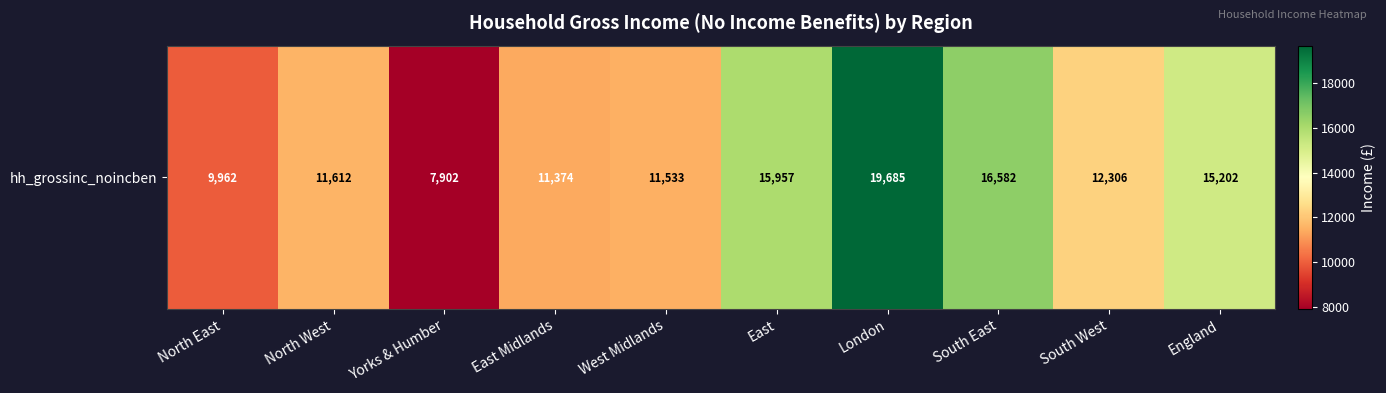

Which has a higher value, East or North West?

East